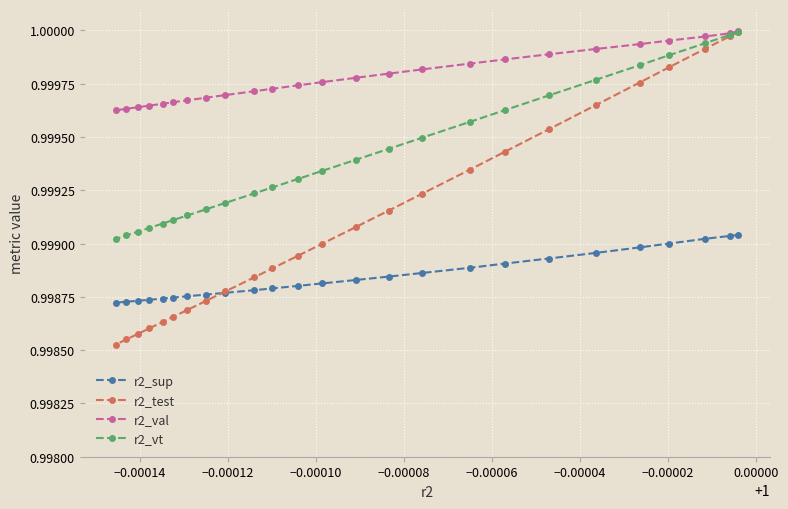

Which series has the largest range (max minus min)?

r2_test